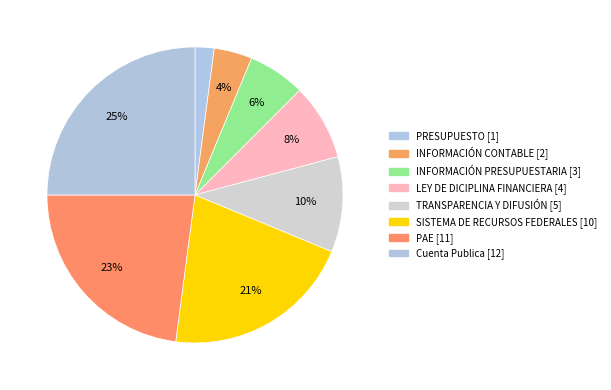

Is it true that SISTEMA DE RECURSOS FEDERALES is 27% of the pie?

False